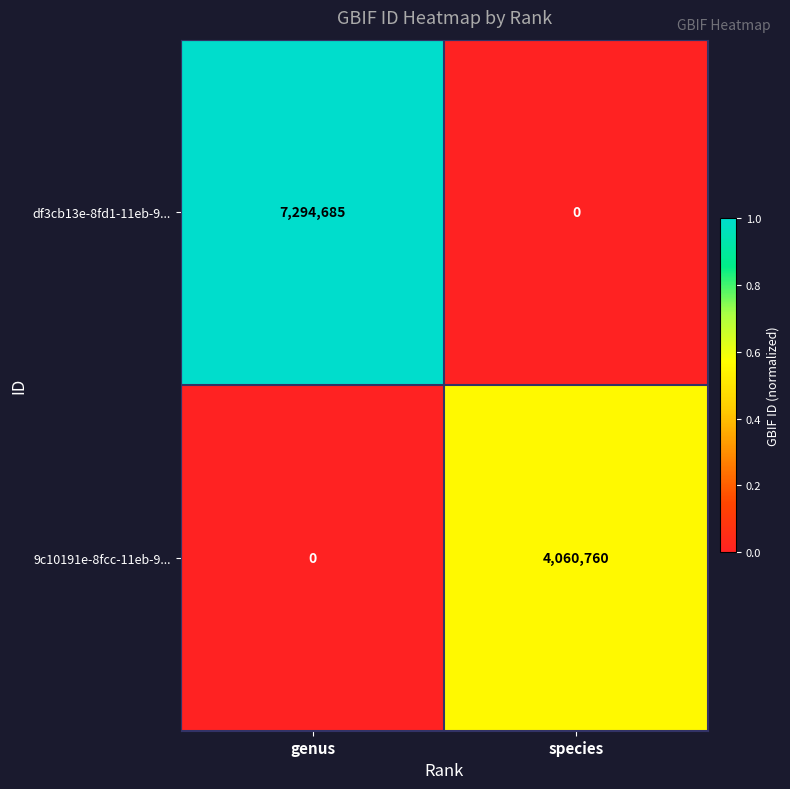

List the series in order of their overall mean, highest first.

df3cb13e-8fd1-11eb-9..., 9c10191e-8fcc-11eb-9...